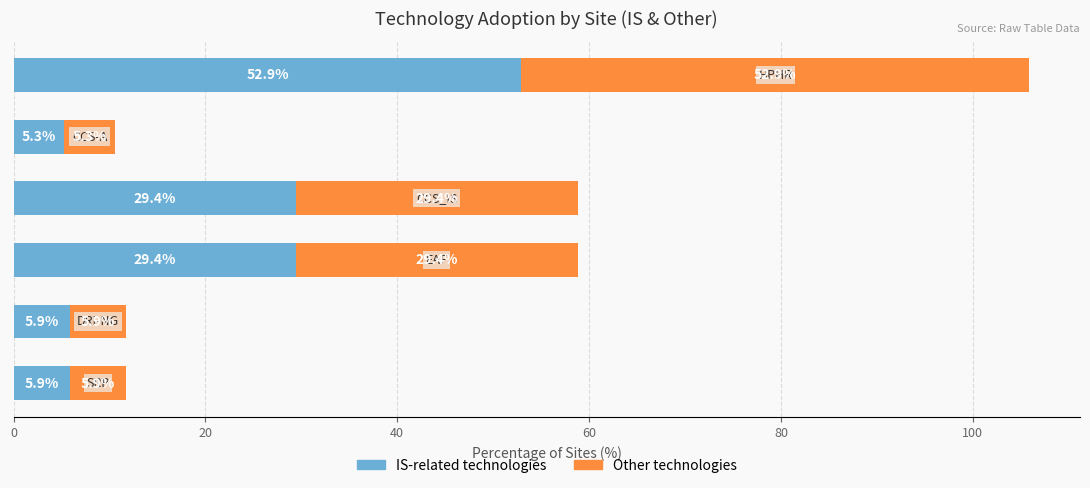

What is the average value of the IS-related technologies series?

21.5